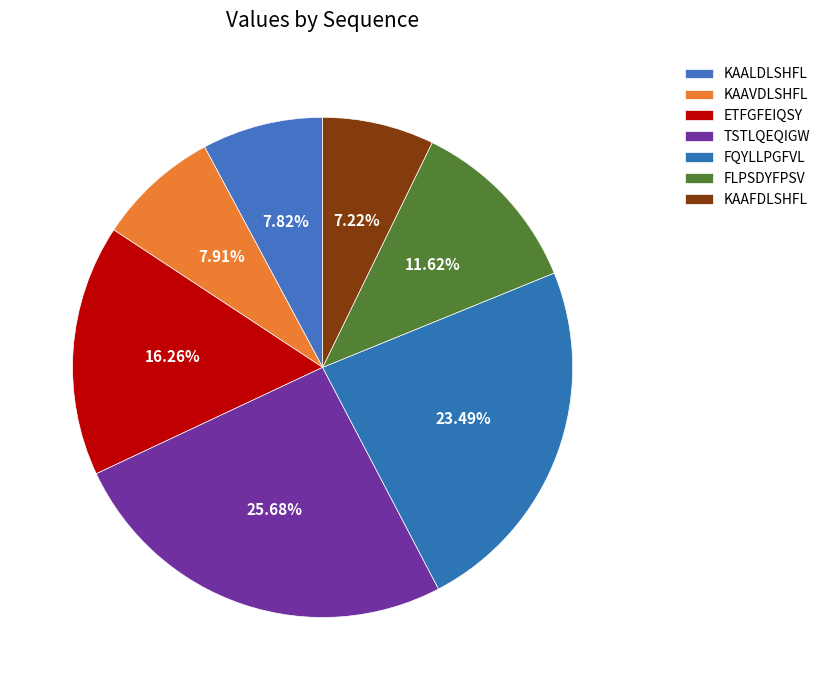

How many slices are in this pie chart?

7